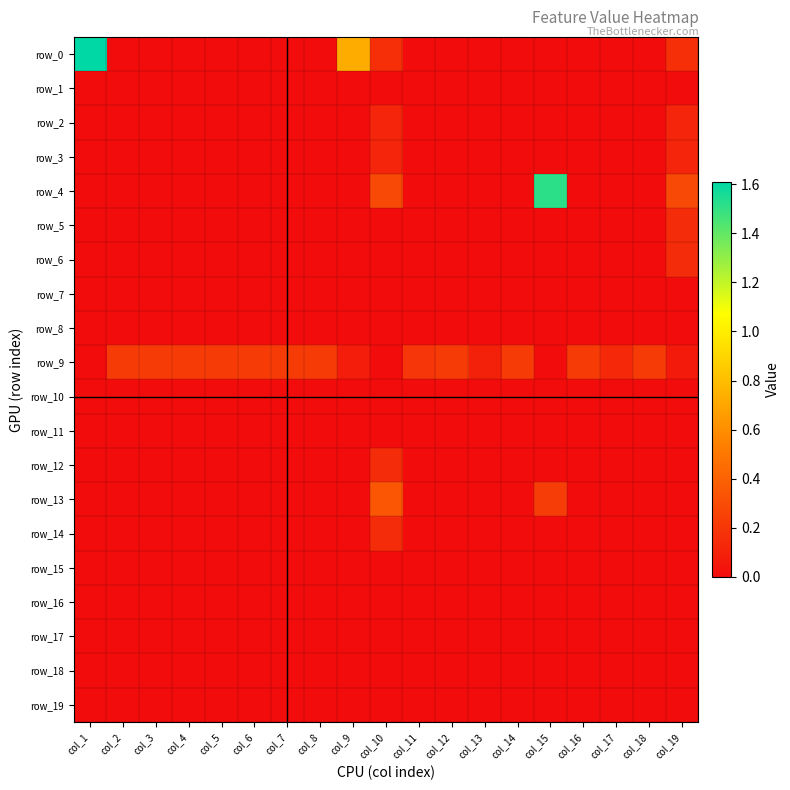

How many positive values does the row_12 series have?

1